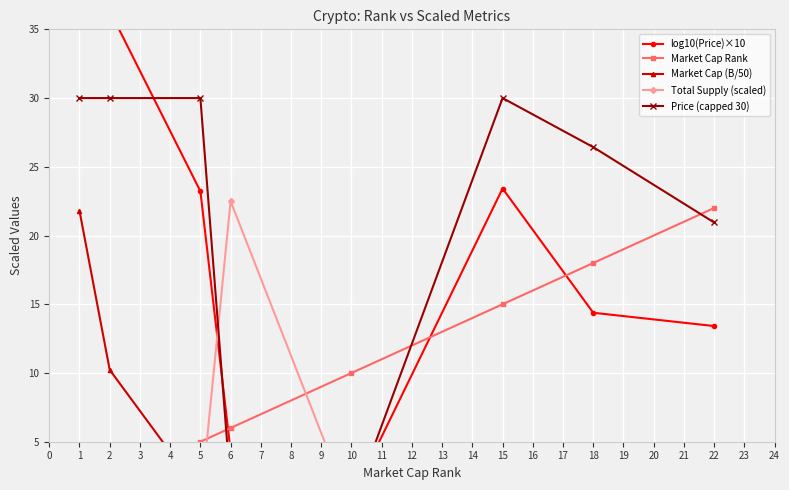

What is the difference between the maximum and second lowest values in the Price (capped 30) series?

28.3